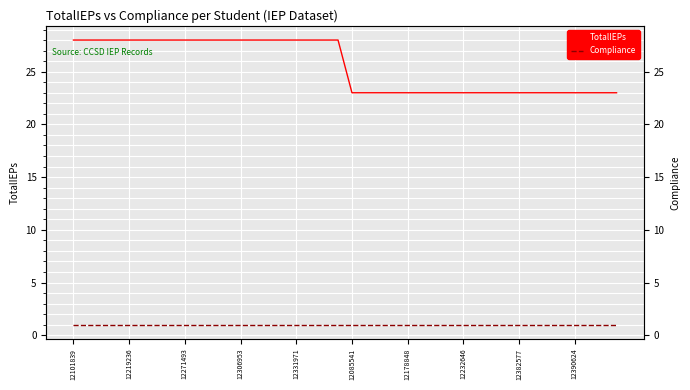

Reading left to right, extract all data points from this chart.

TotalIEPs: 28	28	28	28	28	28	28	28	28	28	28	28	28	28	28	28	28	28	28	28	23	23	23	23	23	23	23	23	23	23	23	23	23	23	23	23	23	23	23	23
Compliance: 1	1	1	1	1	1	1	1	1	1	1	1	1	1	1	1	1	1	1	1	1	1	1	1	1	1	1	1	1	1	1	1	1	1	1	1	1	1	1	1